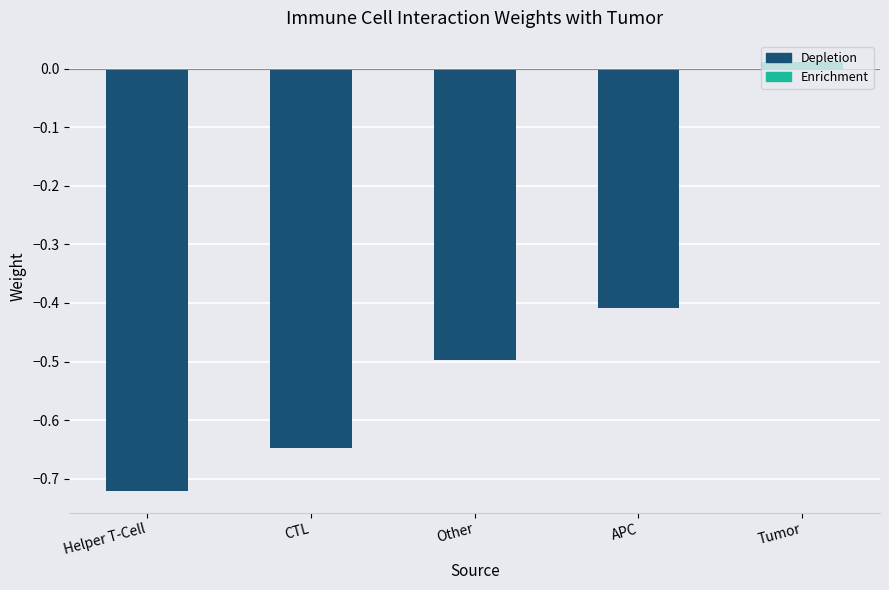

Where does the data first go above 0?

Tumor